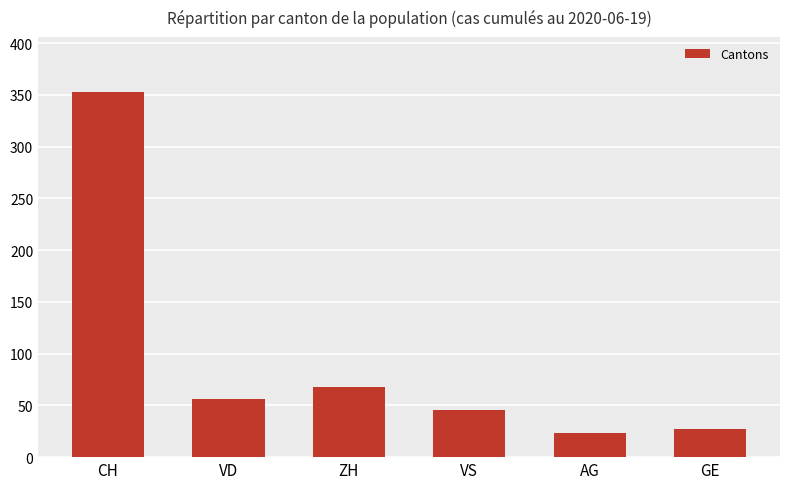

Are the bars horizontal?

No